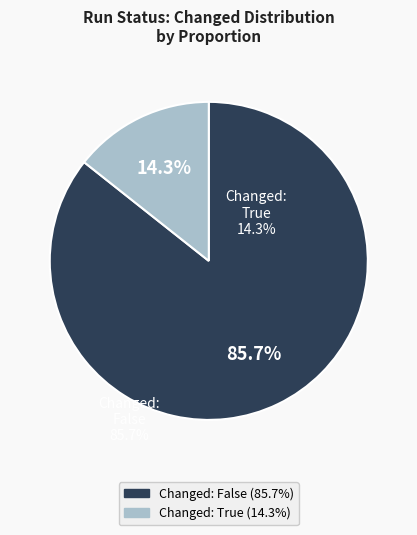

To the nearest percent, what is the difference between the largest and smallest slice percentages?

71%